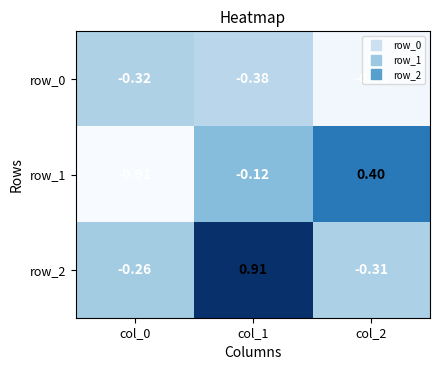

What is the highest value of the row_1 series?

0.4